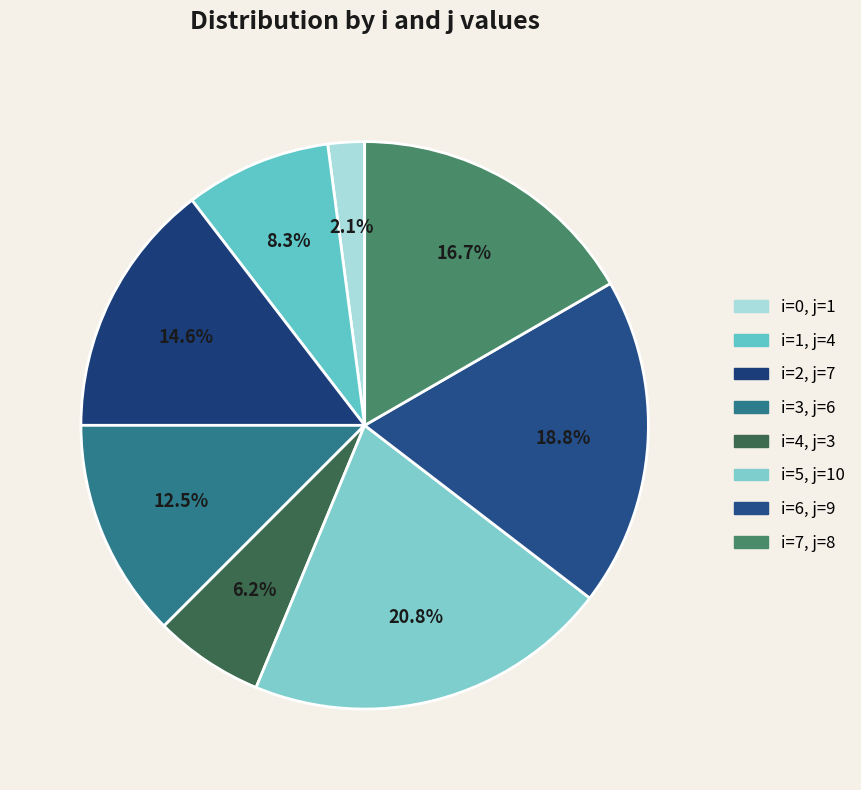

How many slices are in this pie chart?

8